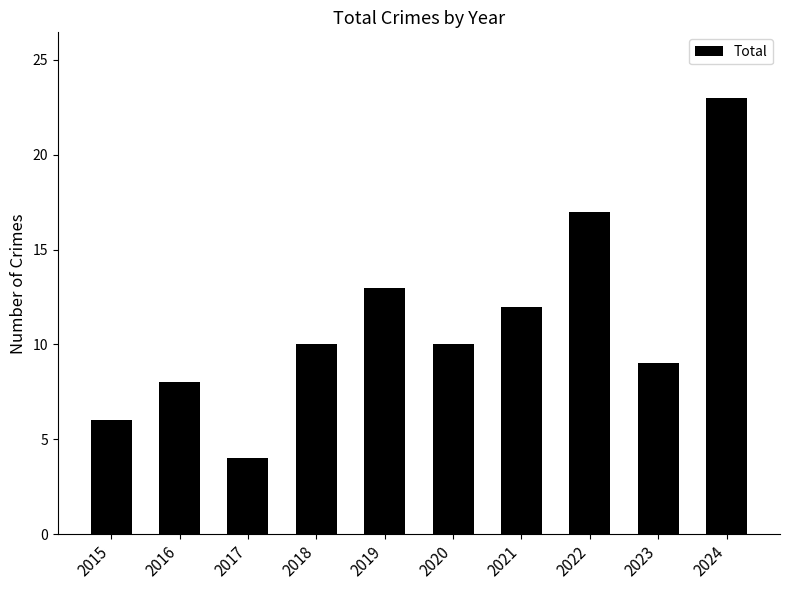

What is the change in value from 2018 to 2021?

+2